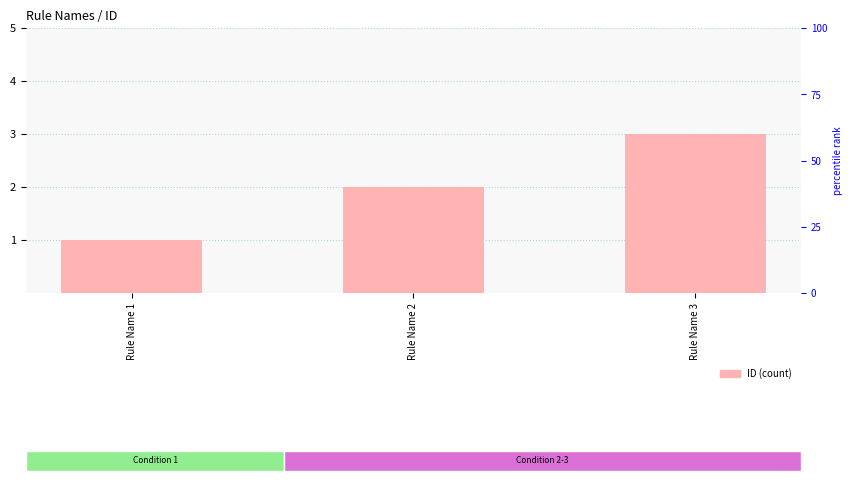

What is the greatest value displayed?

3